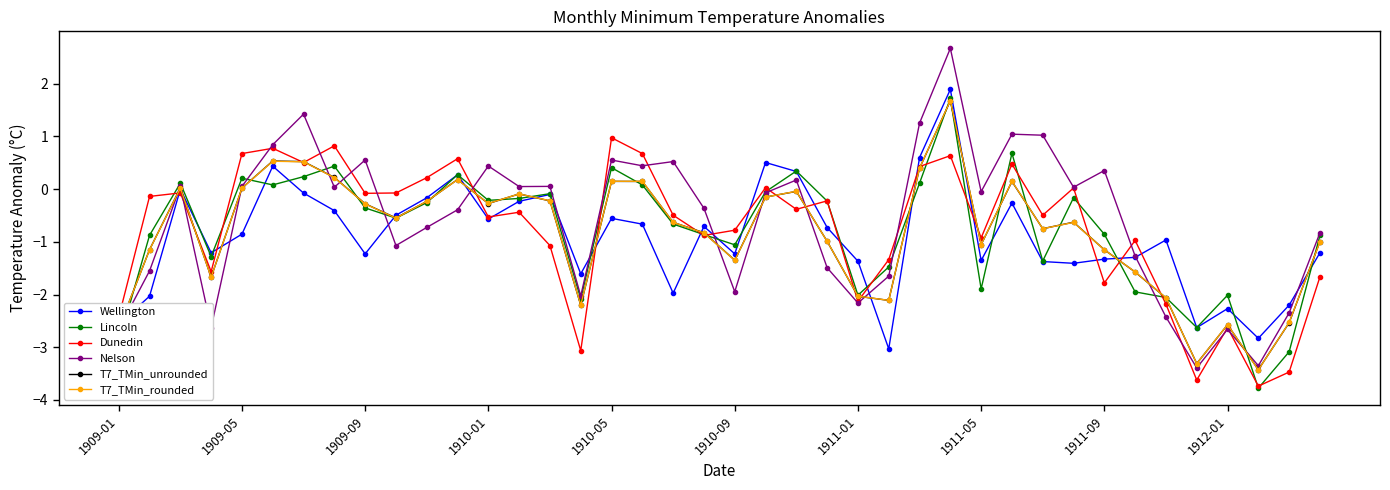

How many categories are shown in the chart?

40